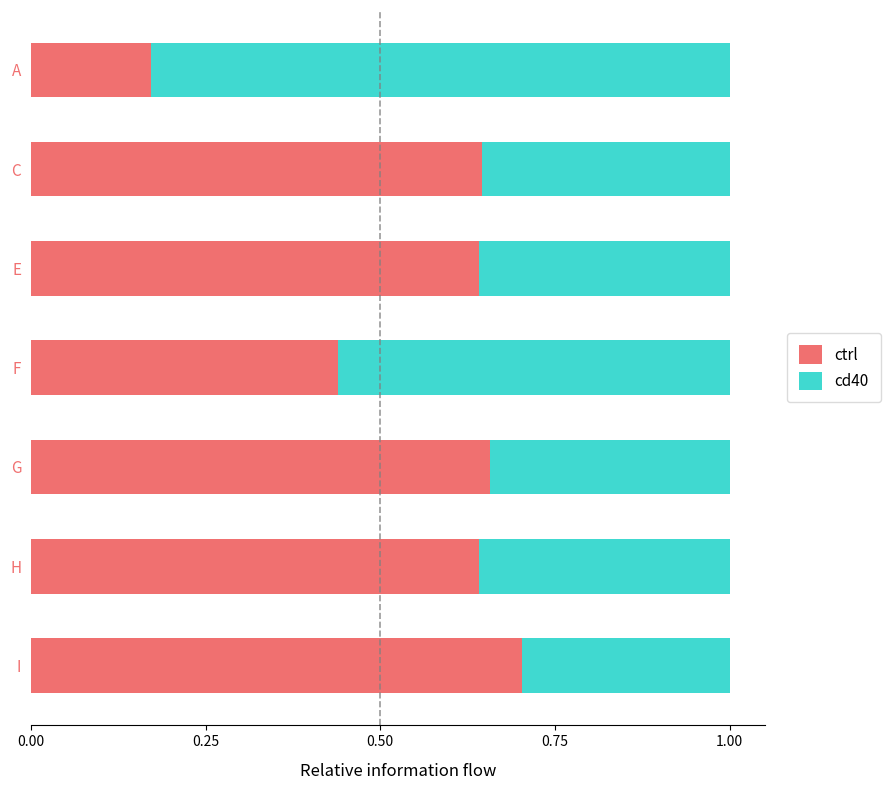

Count the ctrl values in the range 0 to 1.

7